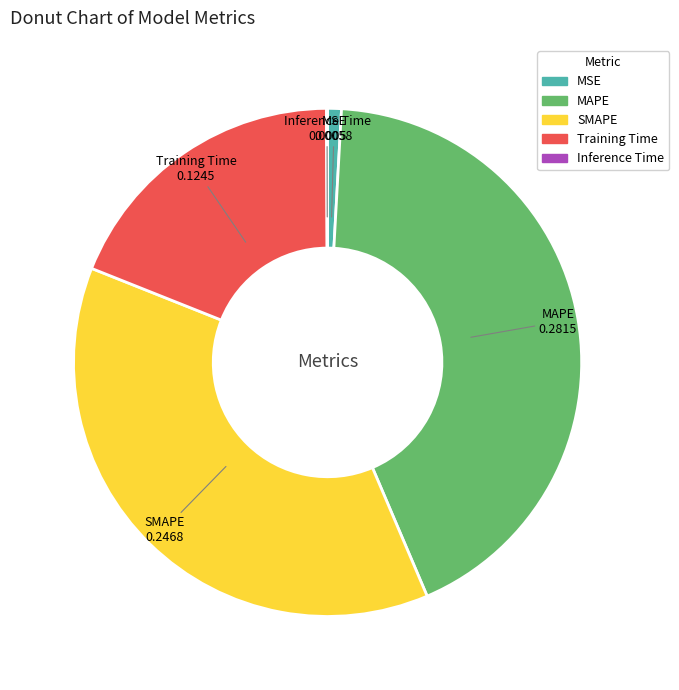

What is the largest slice in the pie chart?

MAPE